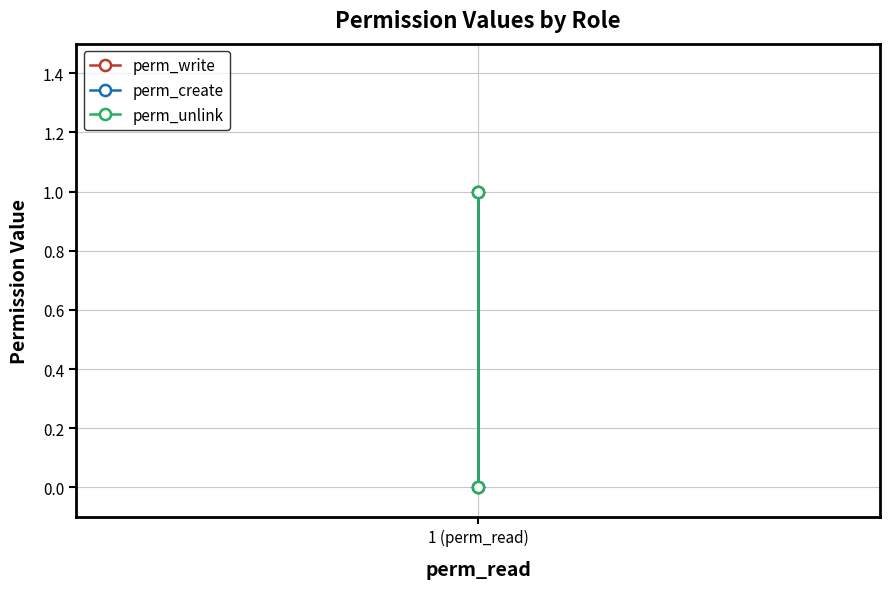

Reading left to right, extract all data points from this chart.

perm_write: 0	1
perm_create: 0	1
perm_unlink: 0	1